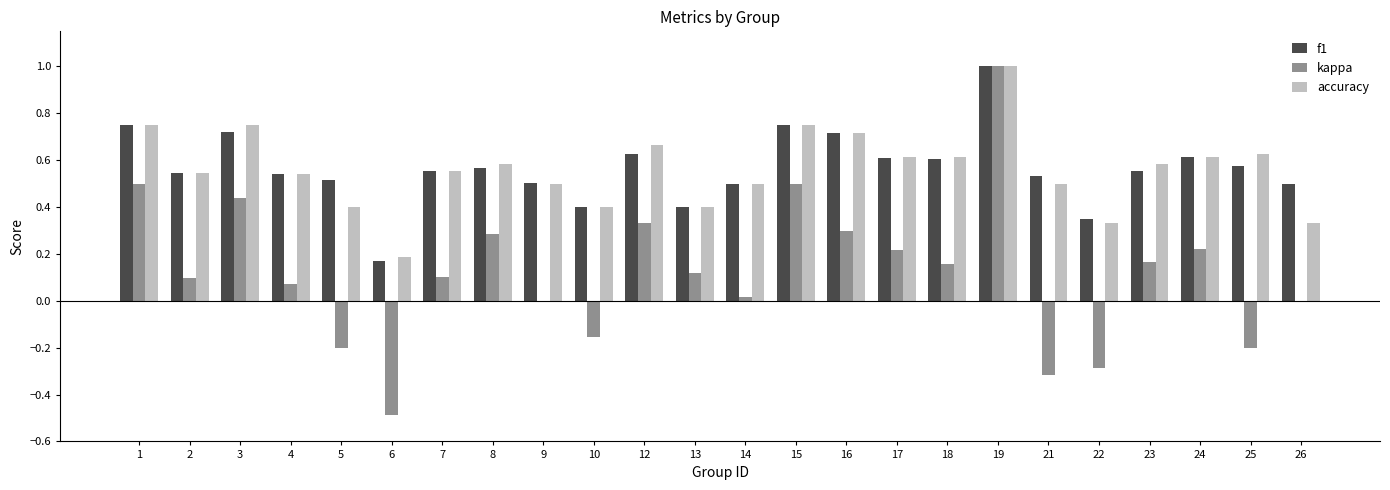

At which category is the sum across all series the highest?

19